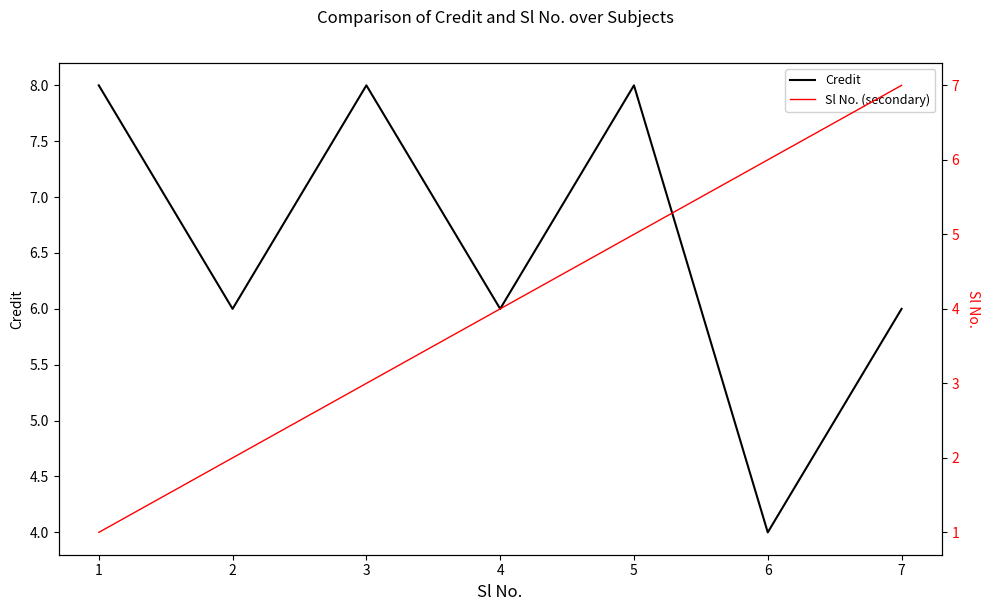

What is the average value of the Sl No. (secondary) series?

4